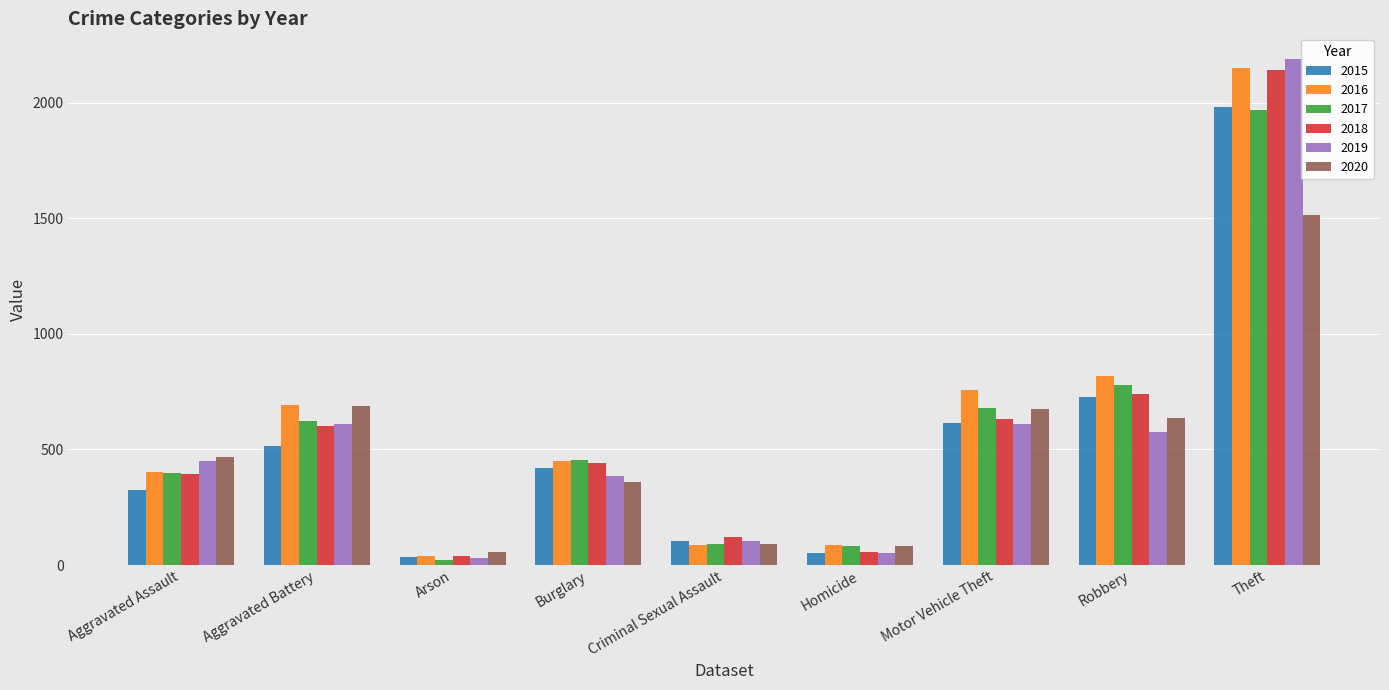

Which series has the largest range (max minus min)?

2019